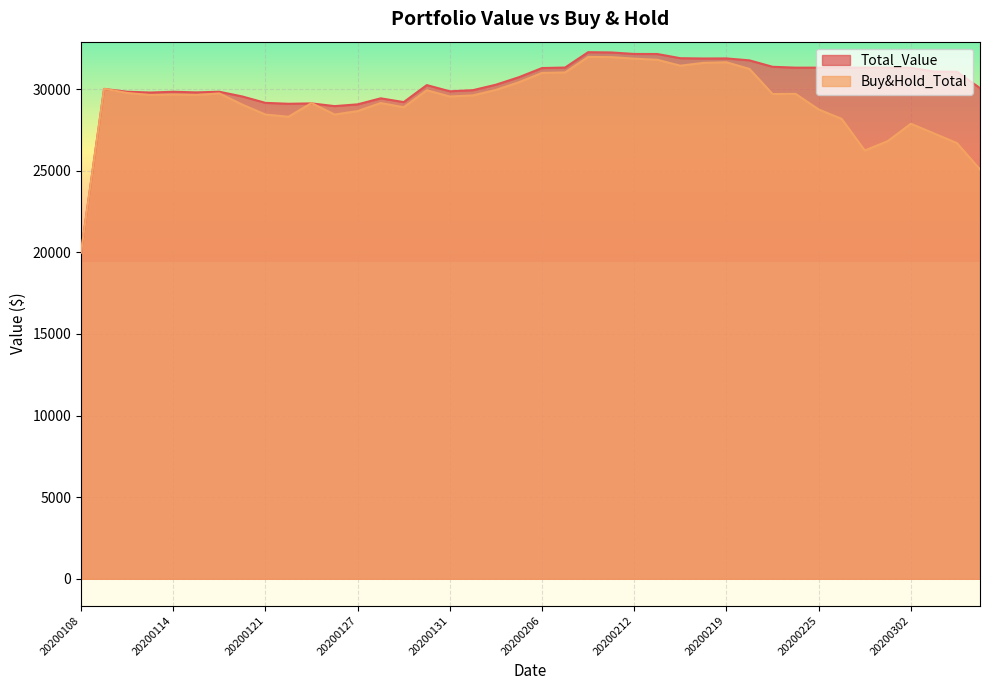

Rank the series by their maximum value, from lowest to highest.

Buy&Hold_Total, Total_Value